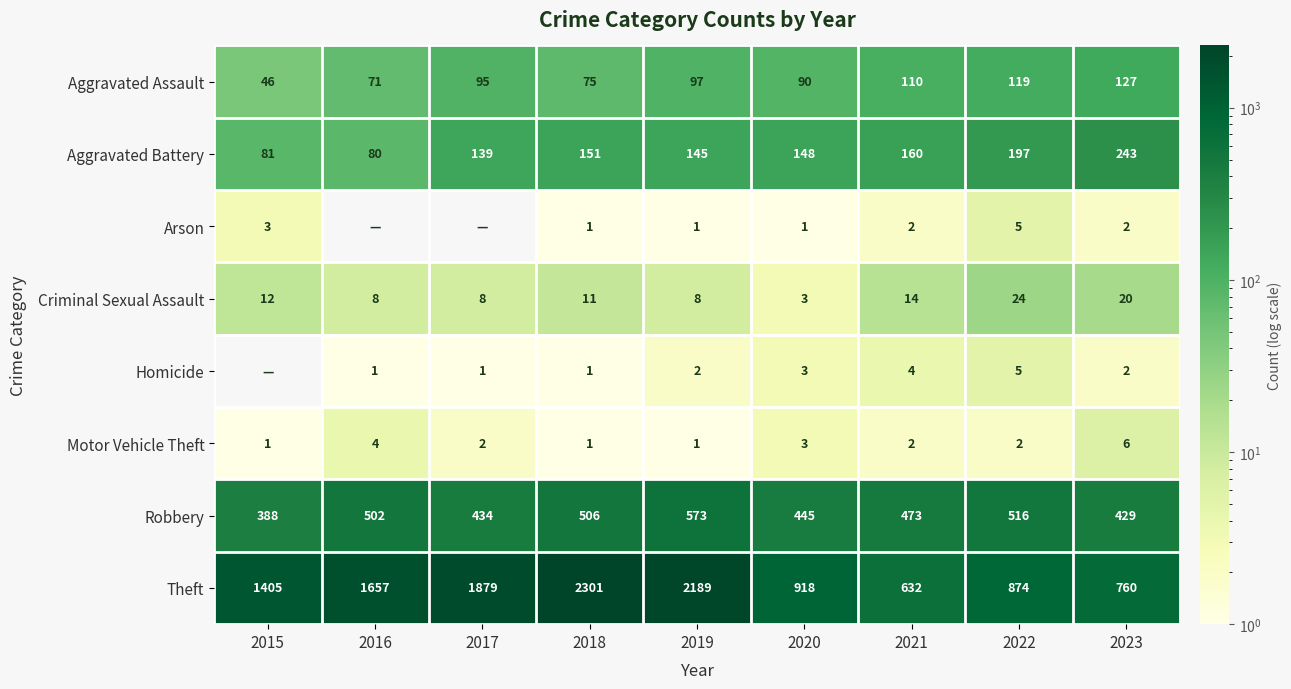

At which label is Theft closest to 1466?

2015